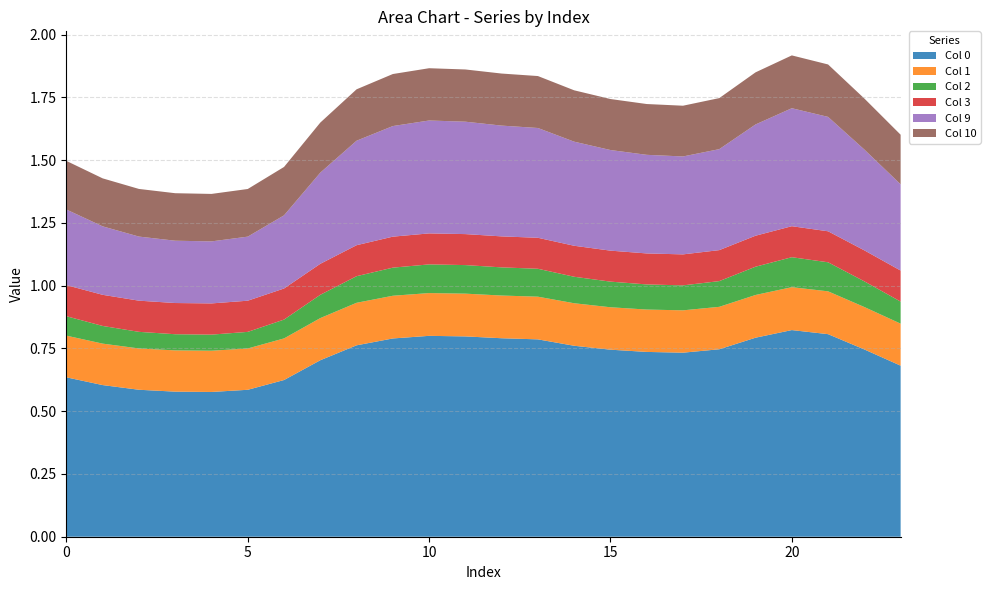

Reading right to left, extract all data points from this chart.

0: 23=0.7	22=0.7	21=0.8	20=0.8	19=0.8	18=0.7	17=0.7	16=0.7	15=0.7	14=0.8	13=0.8	12=0.8	11=0.8	10=0.8	9=0.8	8=0.8	7=0.7	6=0.6	5=0.6	4=0.6	3=0.6	2=0.6	1=0.6	0=0.6
1: 23=0.2	22=0.2	21=0.2	20=0.2	19=0.2	18=0.2	17=0.2	16=0.2	15=0.2	14=0.2	13=0.2	12=0.2	11=0.2	10=0.2	9=0.2	8=0.2	7=0.2	6=0.2	5=0.2	4=0.2	3=0.2	2=0.2	1=0.2	0=0.2
2: 23=0.1	22=0.1	21=0.1	20=0.1	19=0.1	18=0.1	17=0.1	16=0.1	15=0.1	14=0.1	13=0.1	12=0.1	11=0.1	10=0.1	9=0.1	8=0.1	7=0.1	6=0.1	5=0.1	4=0.1	3=0.1	2=0.1	1=0.1	0=0.1
3: 23=0.1	22=0.1	21=0.1	20=0.1	19=0.1	18=0.1	17=0.1	16=0.1	15=0.1	14=0.1	13=0.1	12=0.1	11=0.1	10=0.1	9=0.1	8=0.1	7=0.1	6=0.1	5=0.1	4=0.1	3=0.1	2=0.1	1=0.1	0=0.1
9: 23=0.3	22=0.4	21=0.5	20=0.5	19=0.4	18=0.4	17=0.4	16=0.4	15=0.4	14=0.4	13=0.4	12=0.4	11=0.4	10=0.4	9=0.4	8=0.4	7=0.4	6=0.3	5=0.3	4=0.2	3=0.2	2=0.3	1=0.3	0=0.3
10: 23=0.2	22=0.2	21=0.2	20=0.2	19=0.2	18=0.2	17=0.2	16=0.2	15=0.2	14=0.2	13=0.2	12=0.2	11=0.2	10=0.2	9=0.2	8=0.2	7=0.2	6=0.2	5=0.2	4=0.2	3=0.2	2=0.2	1=0.2	0=0.2